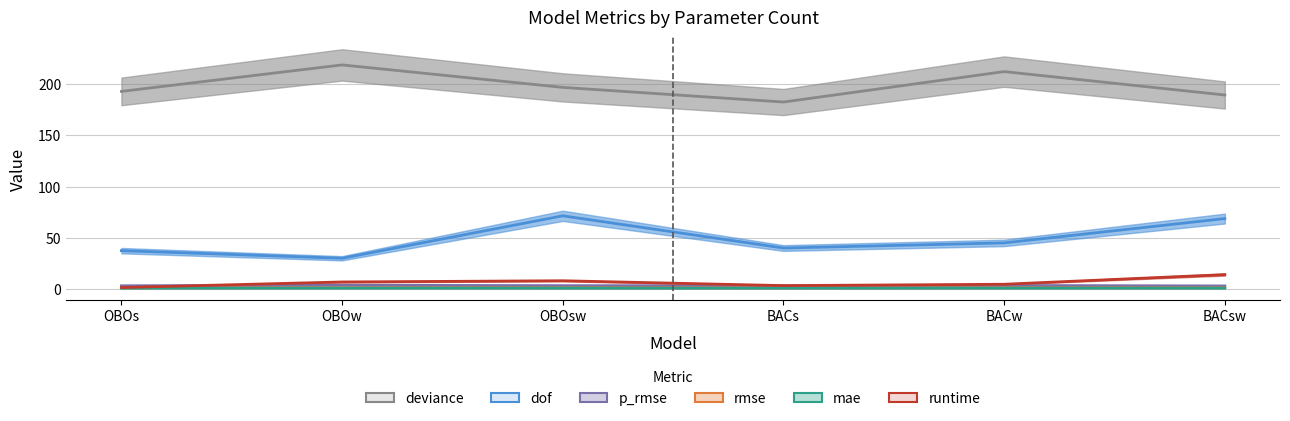

What is the lowest value of the deviance series?

182.5